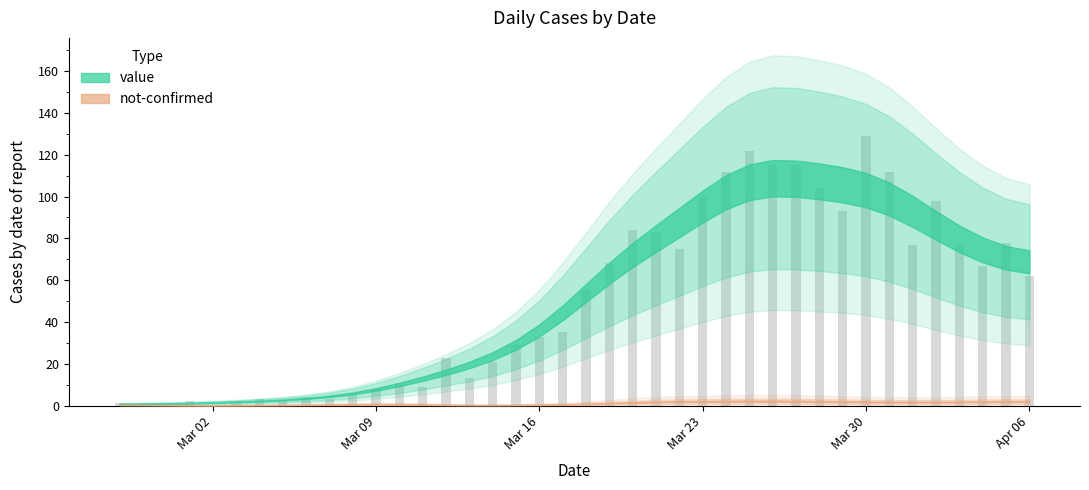

What is the greatest value displayed?

129